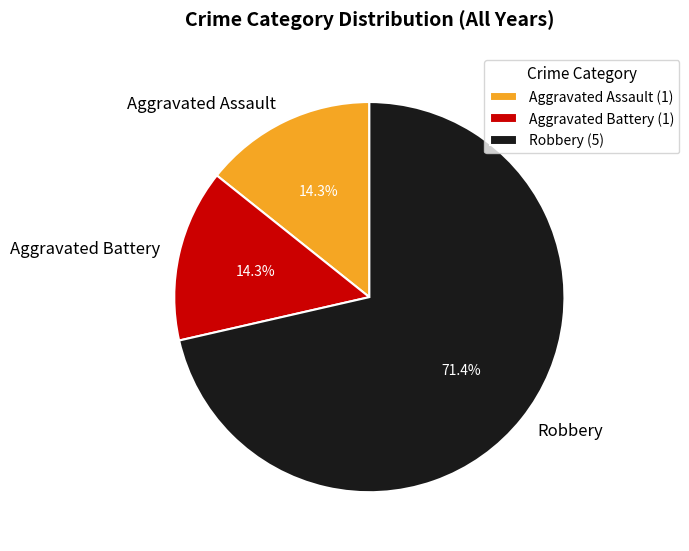

Approximately how many times larger is the value at Robbery compared to Aggravated Assault?

5.0